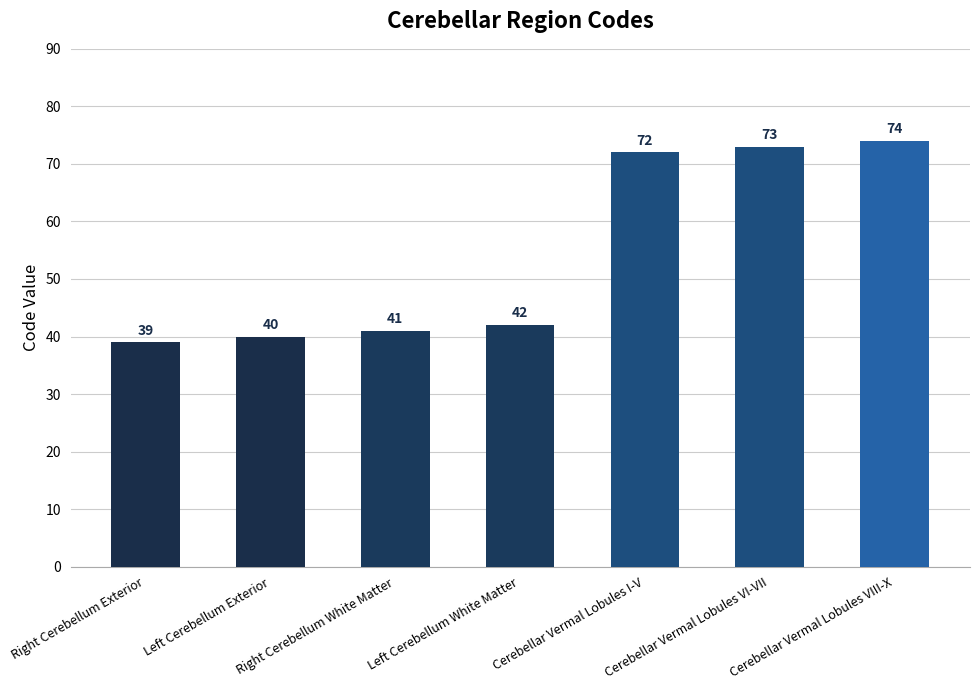

The chart shows a value of 73 at Cerebellar Vermal Lobules VI-VII. True or false?

True